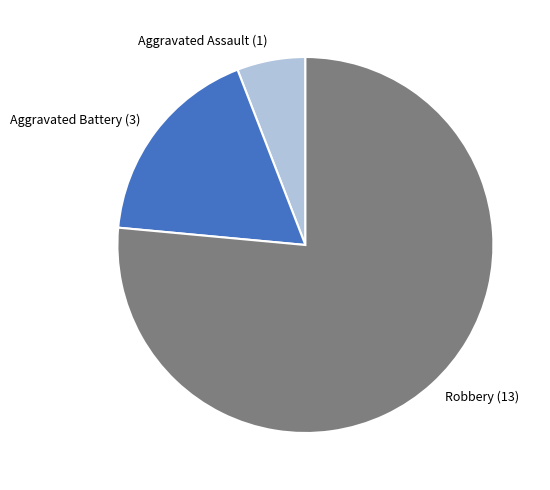

Is it true that Aggravated Battery is 18% of the pie?

True